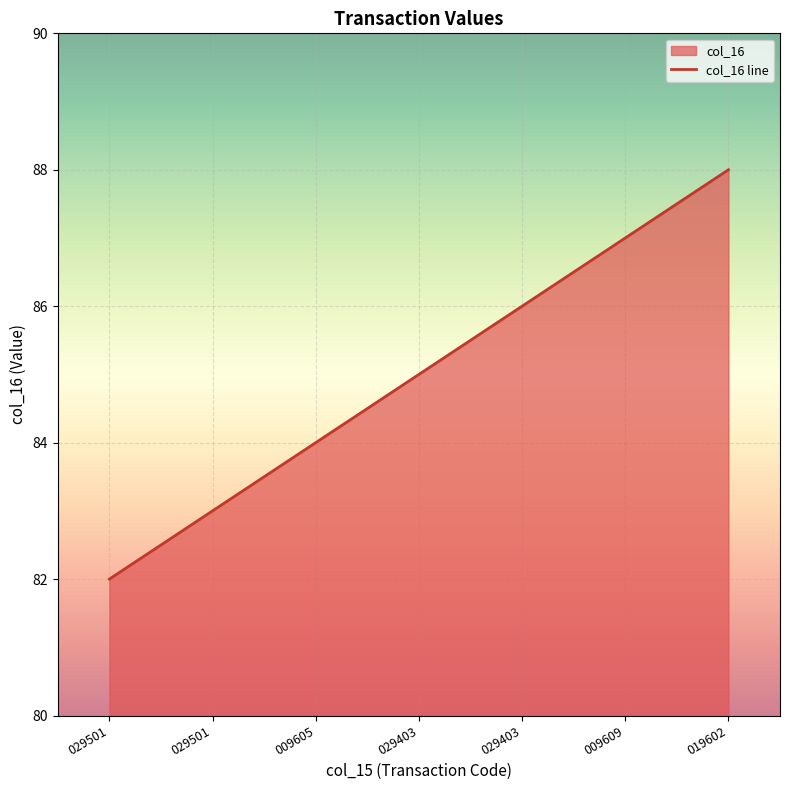

Which has a higher value, 029403 or 009605?

029403